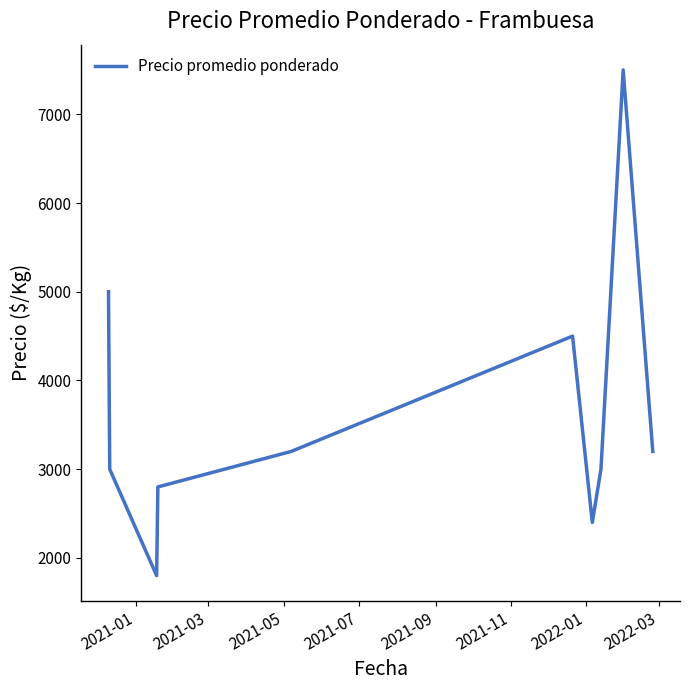

How many interior local peaks (higher than both neighbors) does the data have?

2